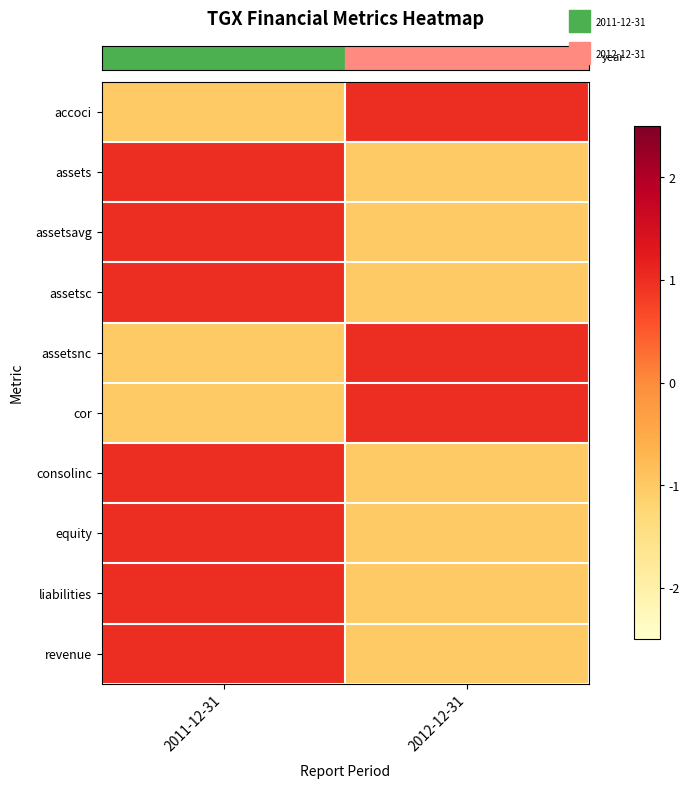

How many distinct data groups are displayed?

10